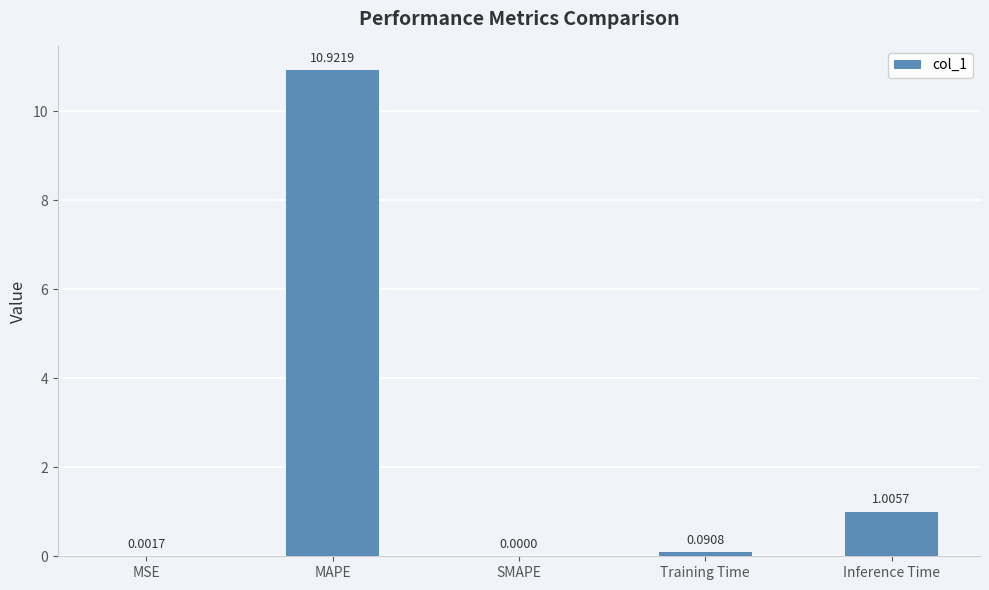

Where is the data nearest to the value 5?

Inference Time